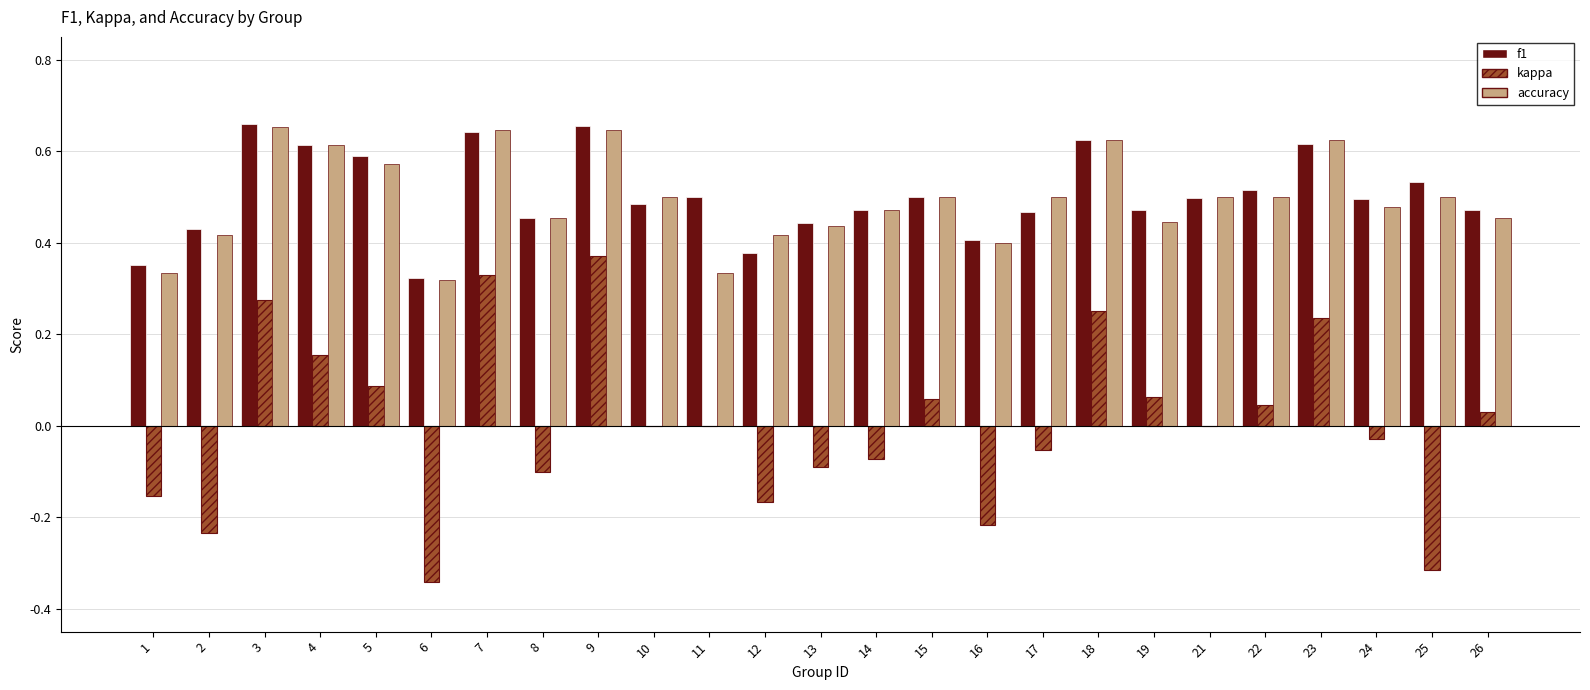

Between 9 and 22, which series saw the biggest shift?

kappa